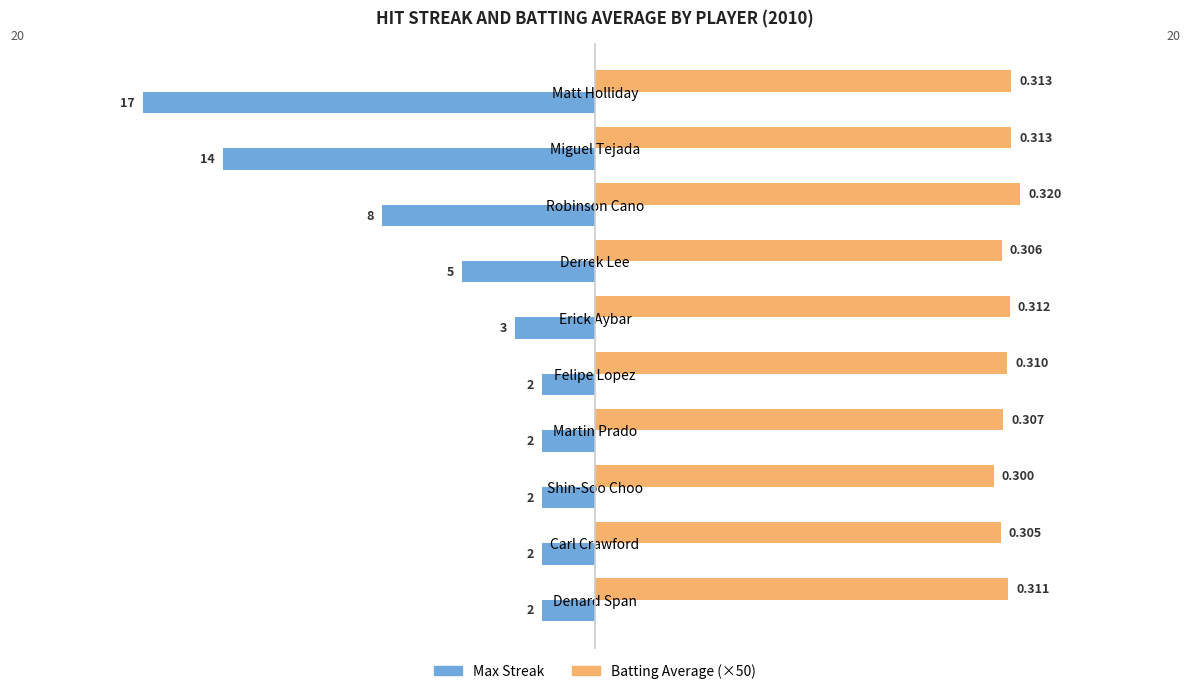

How many Batting Average (×50) values are between 15 and 16?

10